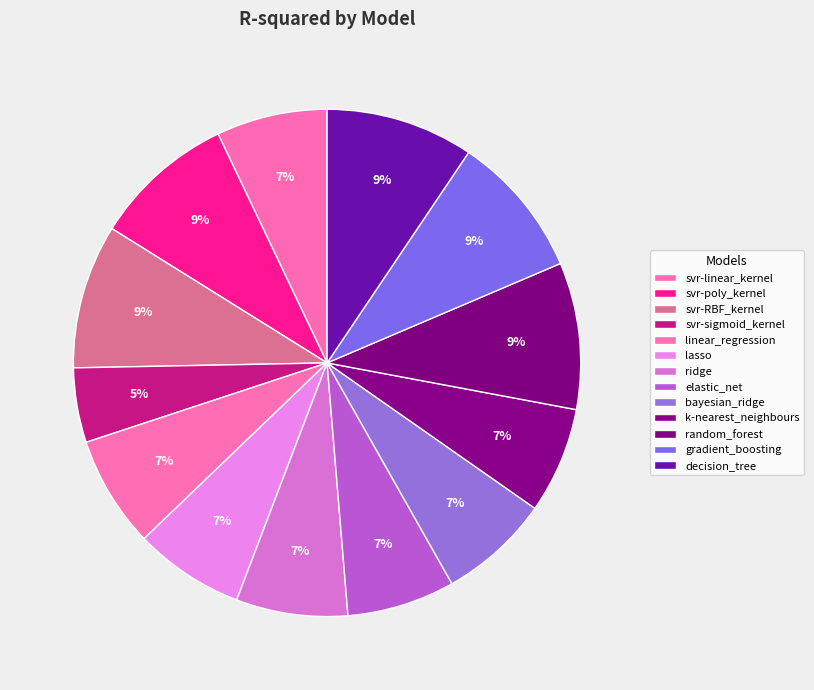

How many segments does this pie chart have?

13